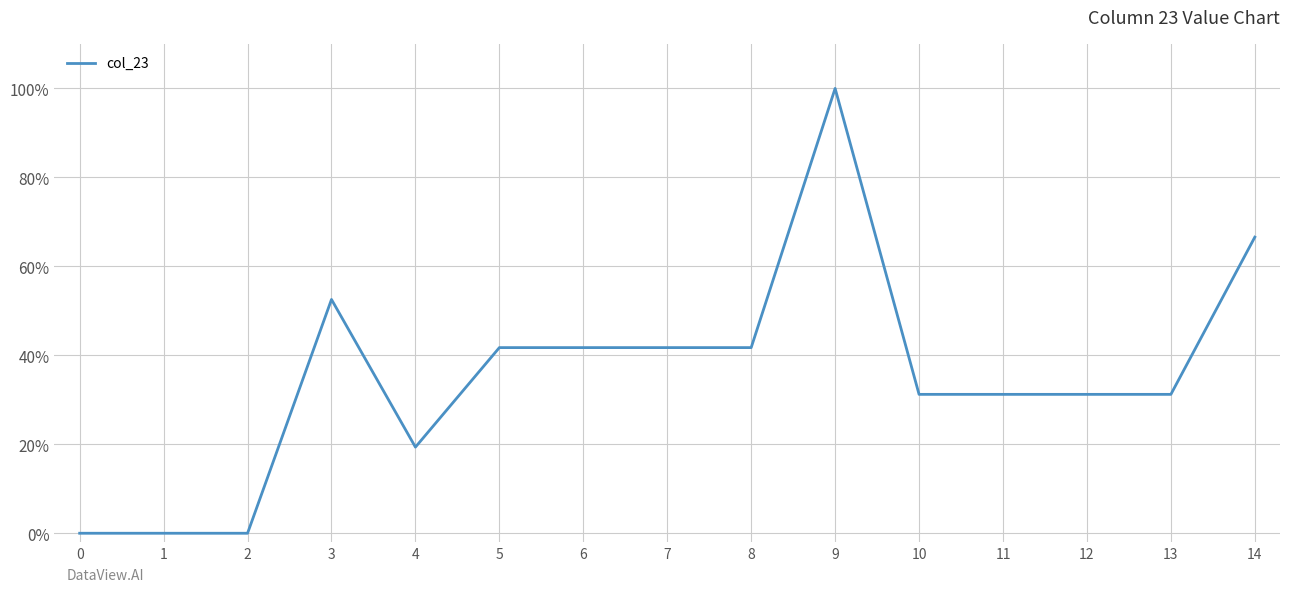

Does the chart have visible grid lines?

Yes